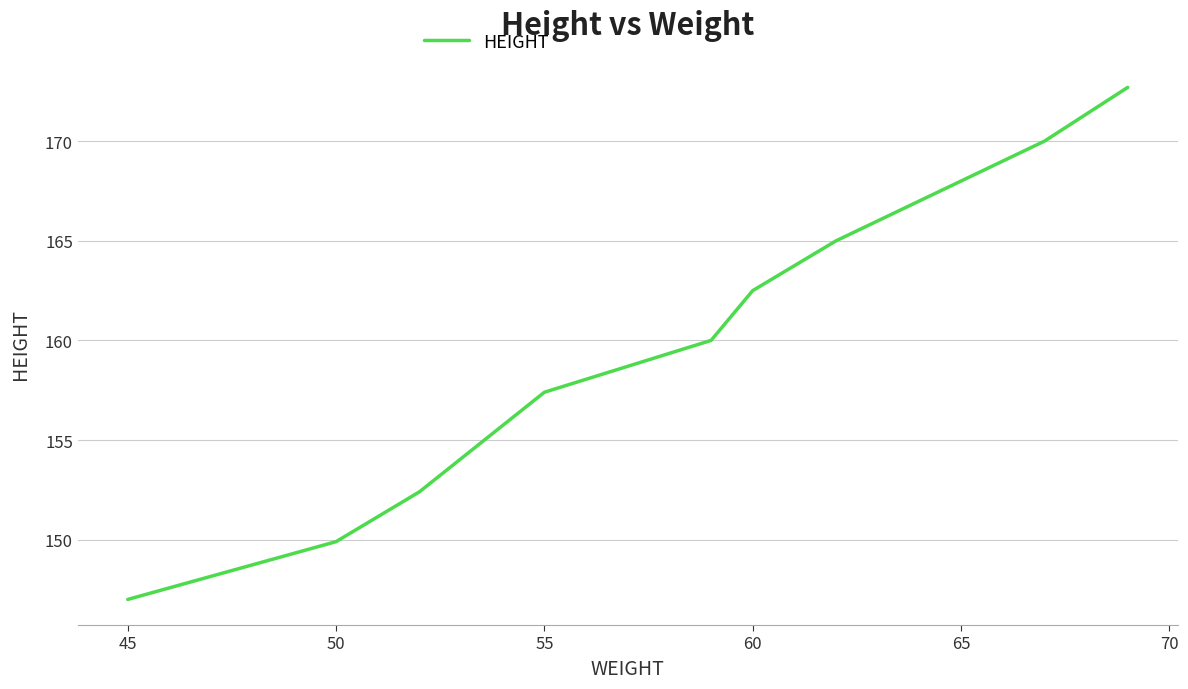

Count the number of data series in this chart.

1